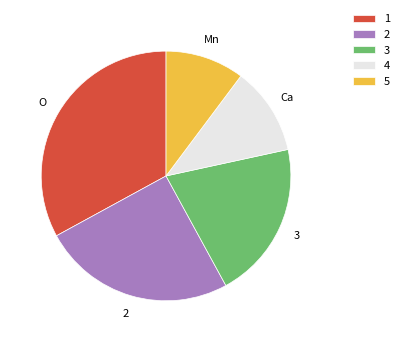

Approximately how many times larger is the value at 2 compared to 3?

1.2